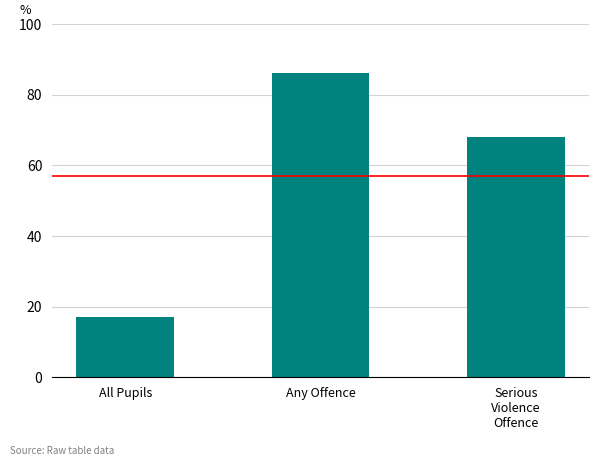

What is the difference between the maximum and minimum values?

69